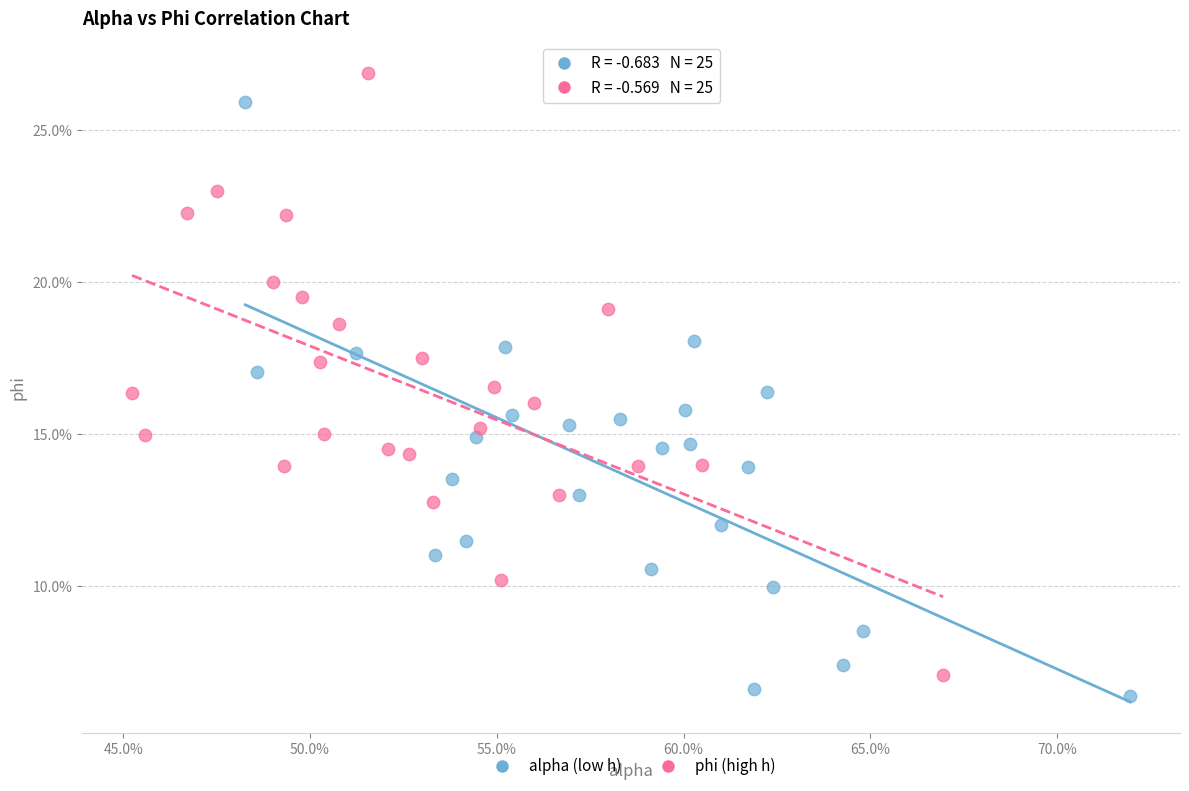

Which series contains the lowest Y value?

alpha (low h)